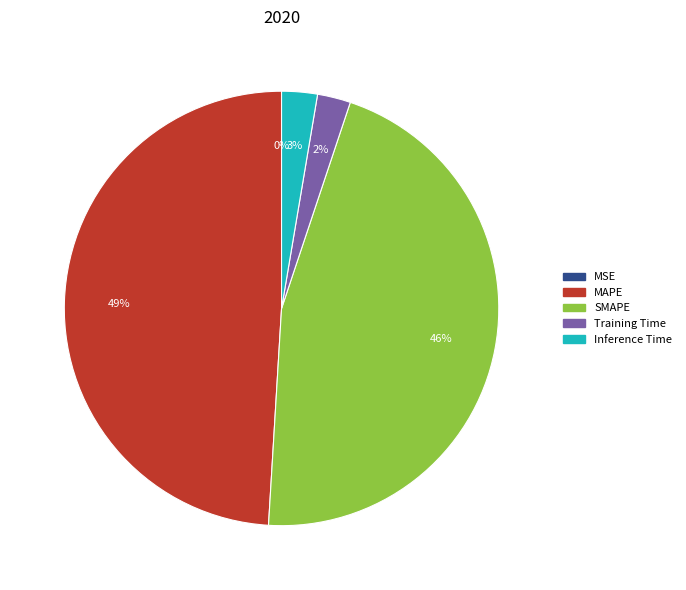

Combined, do Inference Time and SMAPE account for over 50%?

No